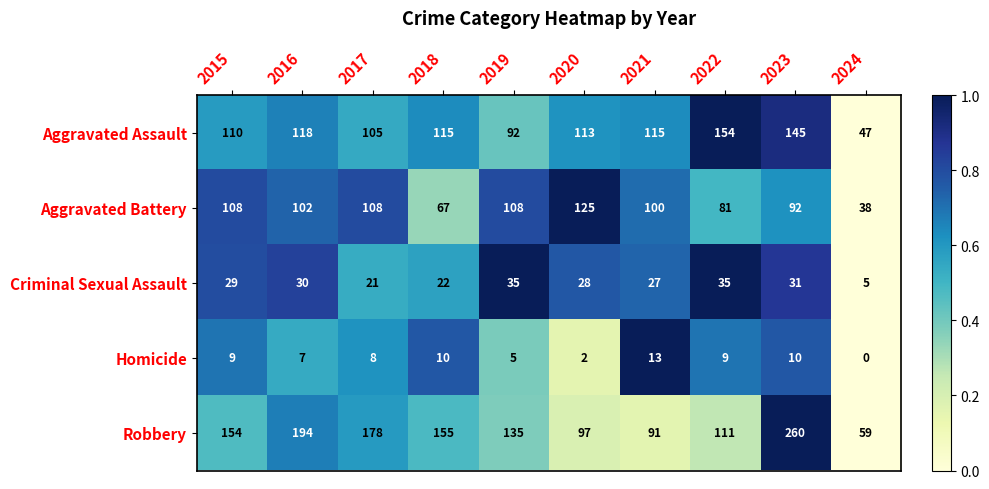

At how many categories does at least one series exceed 0?

10